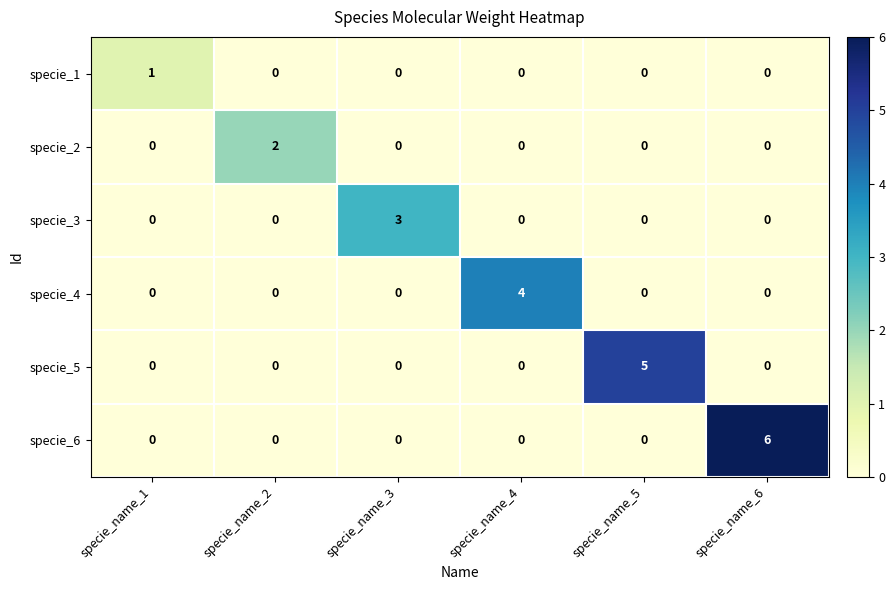

Which series has the widest spread of values?

specie_6